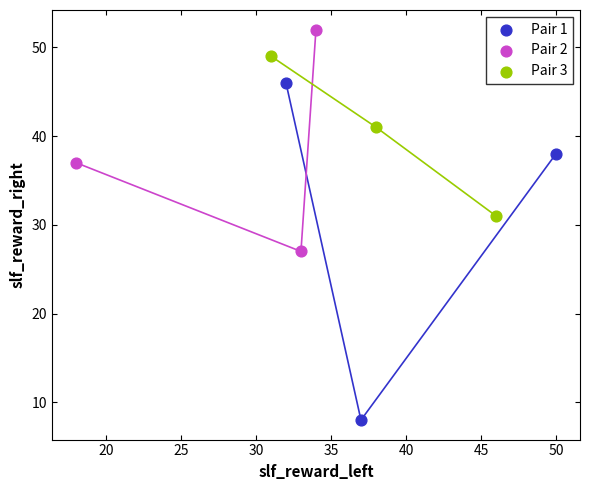

Which series contains the lowest Y value?

Pair 1